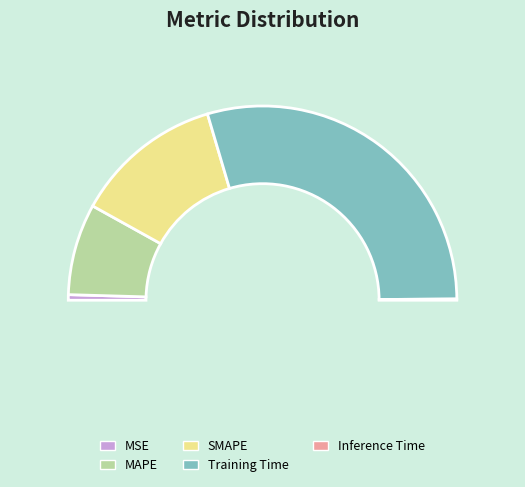

To the nearest percent, what percentage of the pie is Training Time?

59%